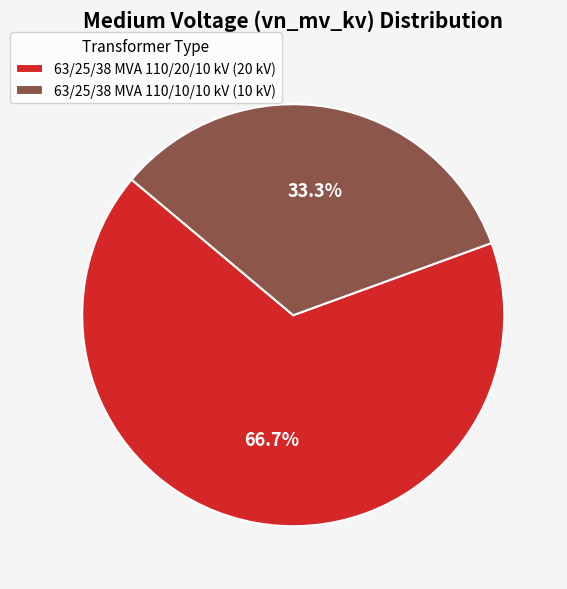

How many slices are in this pie chart?

2